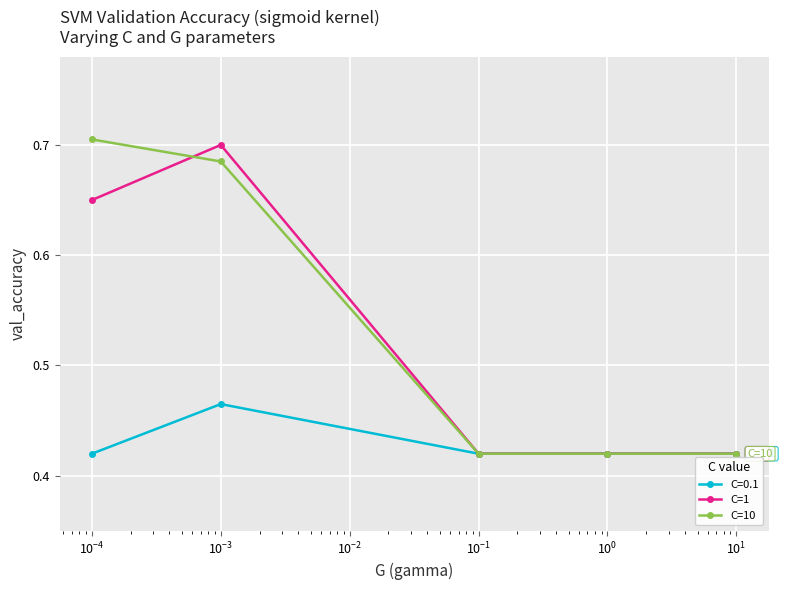

What are all the series names shown in the legend?

C=0.1, C=1, C=10